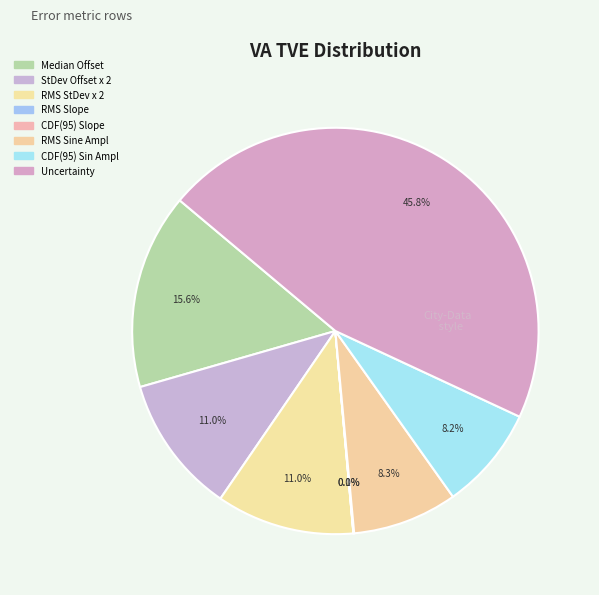

What is the largest slice in the pie chart?

Uncertainty